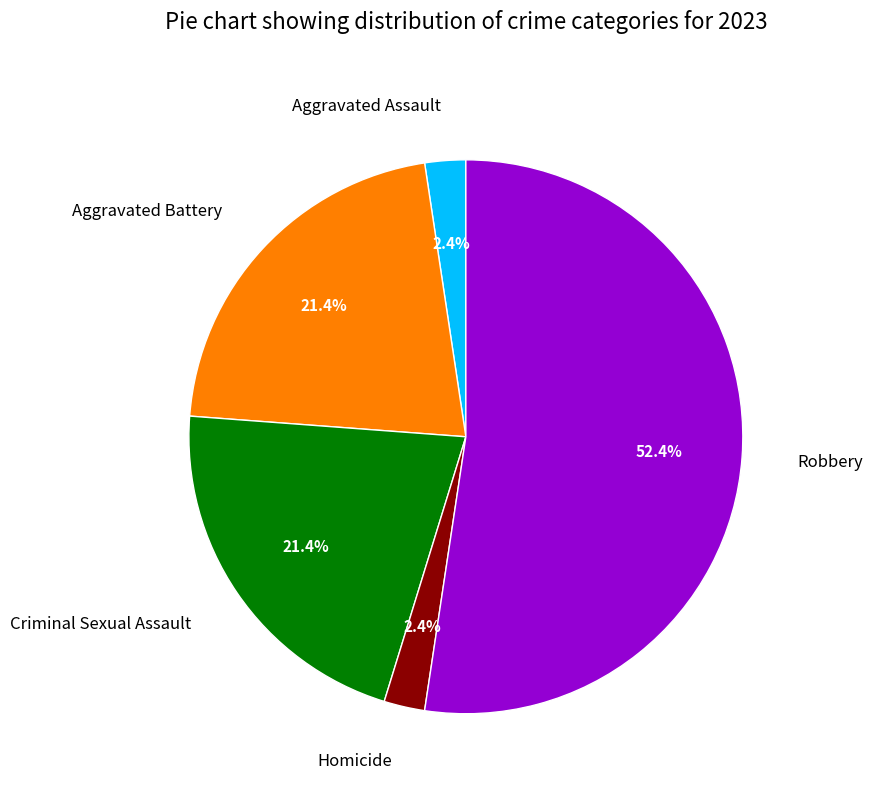

To the nearest percent, what percentage of the pie is Robbery?

52%